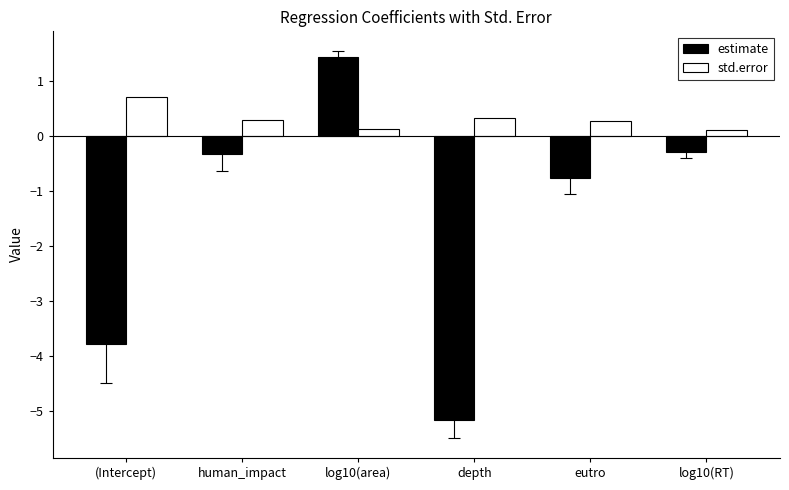

What are all the series names shown in the legend?

estimate, std.error